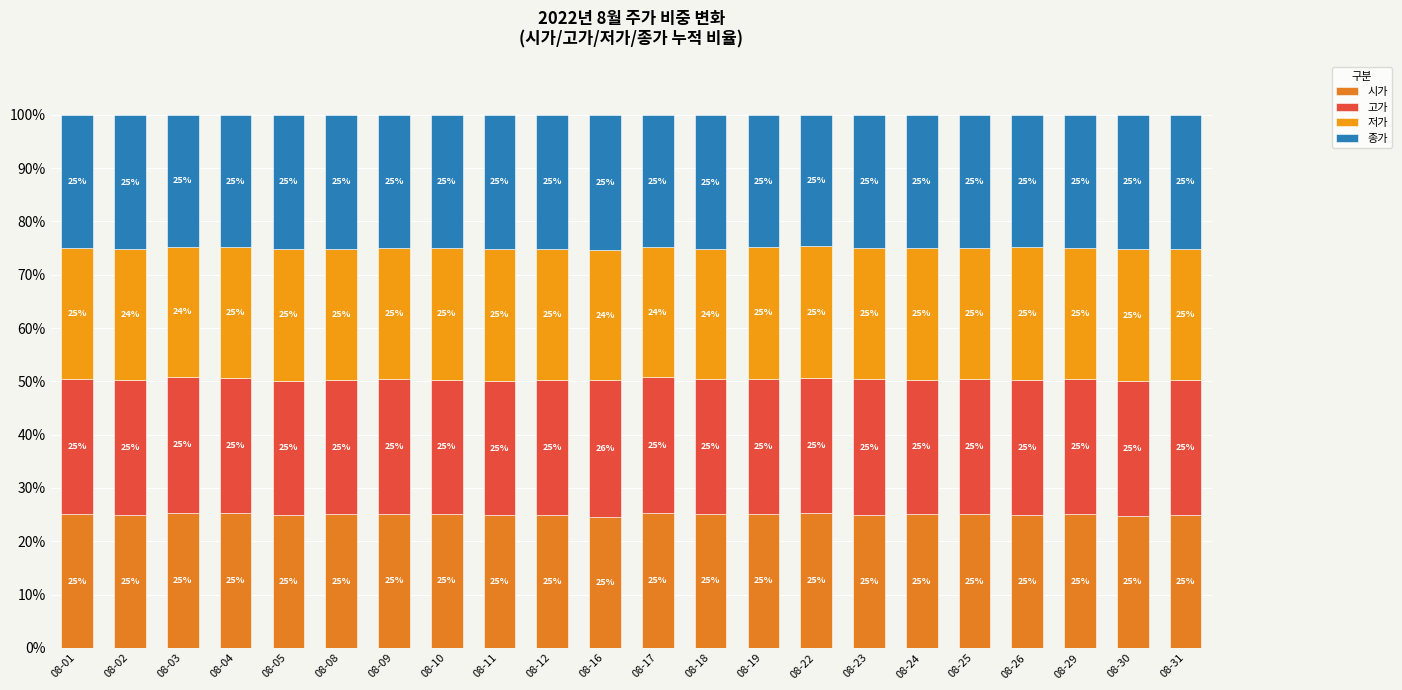

List the series in order of their peak value, highest first.

고가, 종가, 시가, 저가